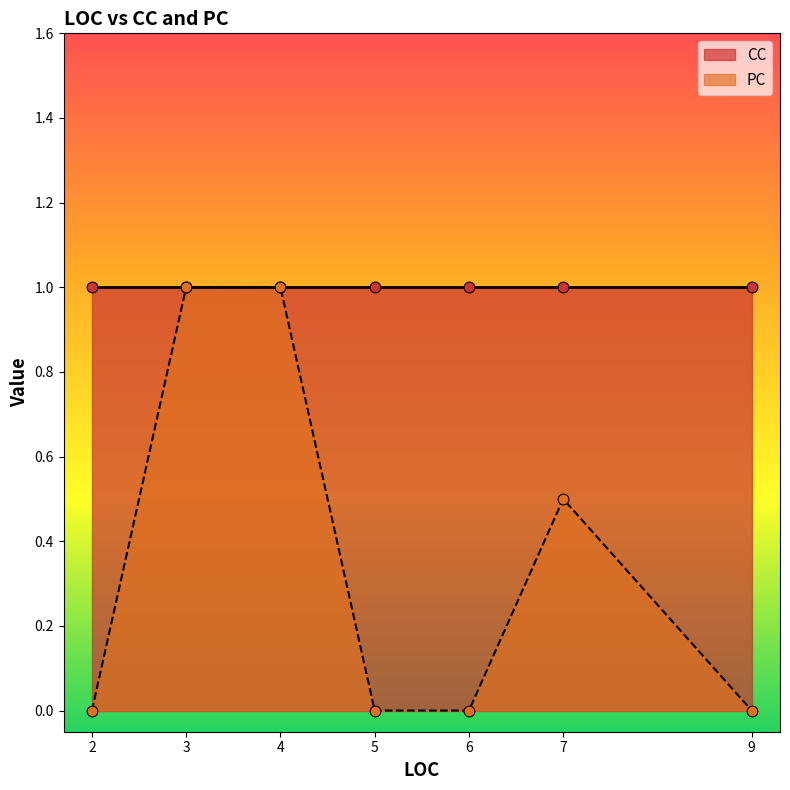

Which series reaches the maximum Y coordinate?

PC